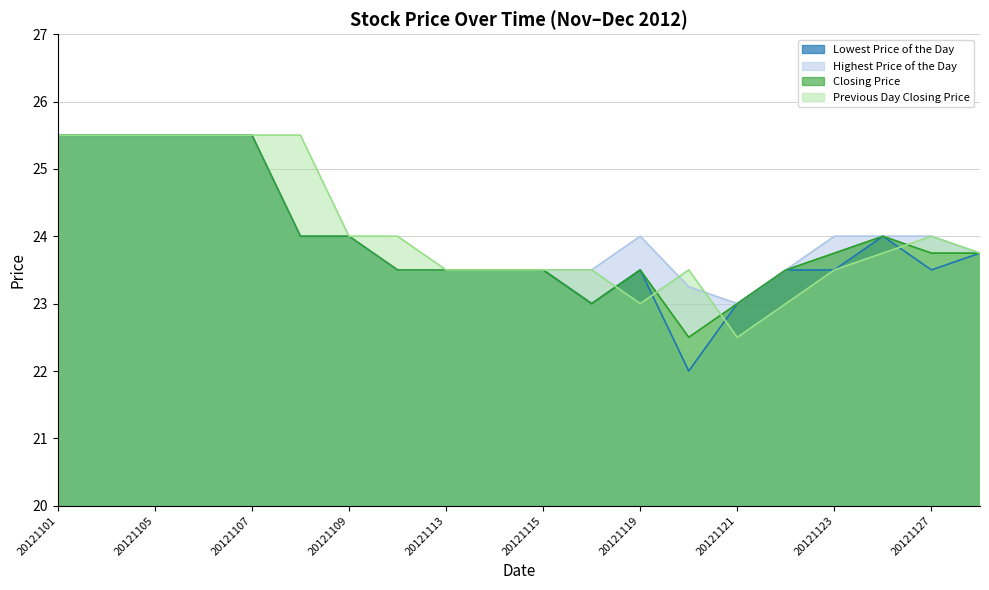

What is the smallest value displayed?

22.0